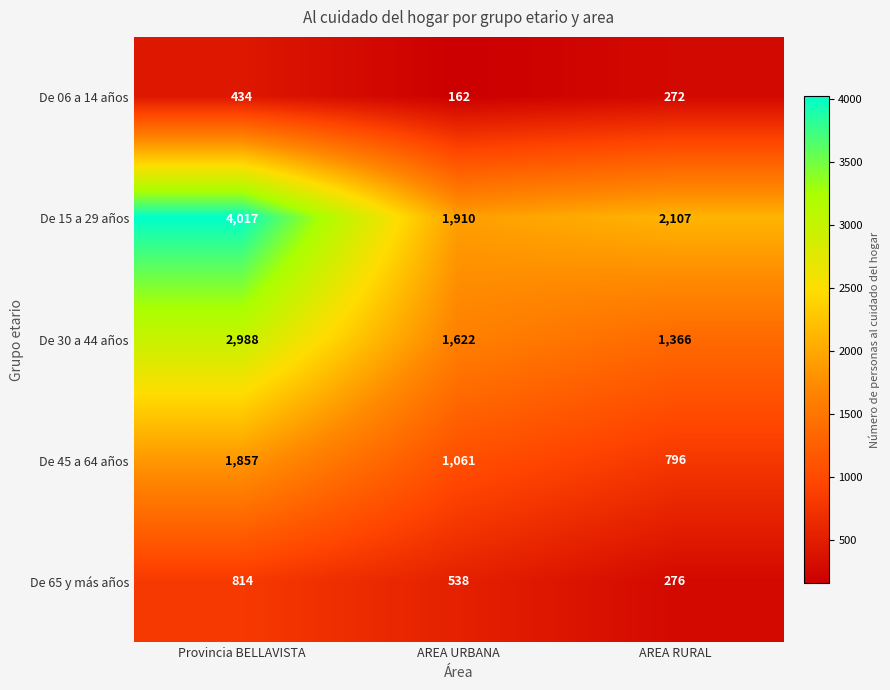

At AREA RURAL, list the series in order from smallest to largest.

De 06 a 14 años, De 65 y más años, De 45 a 64 años, De 30 a 44 años, De 15 a 29 años